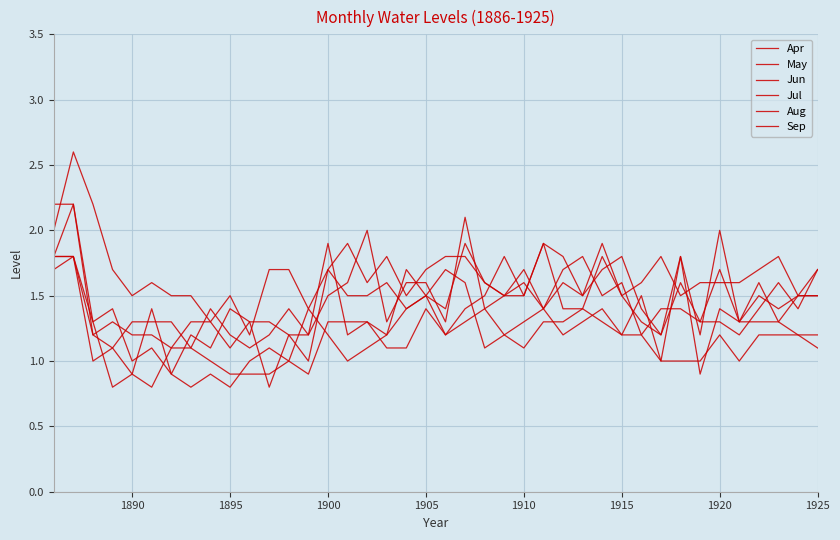

What is the value of the Sep point at the 21st from the left?

1.3